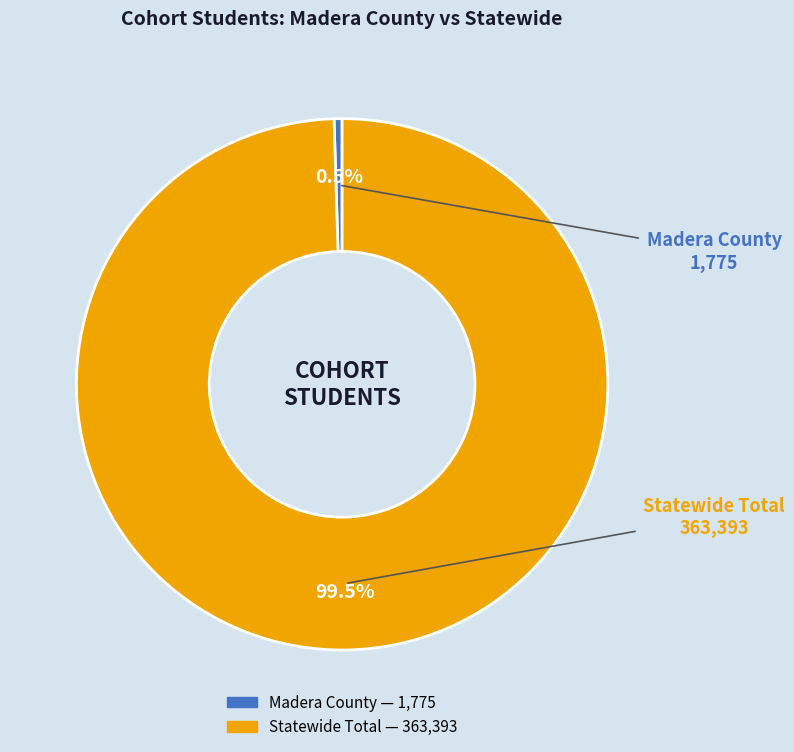

What percentage is NOT represented by Statewide Total?

0.5%